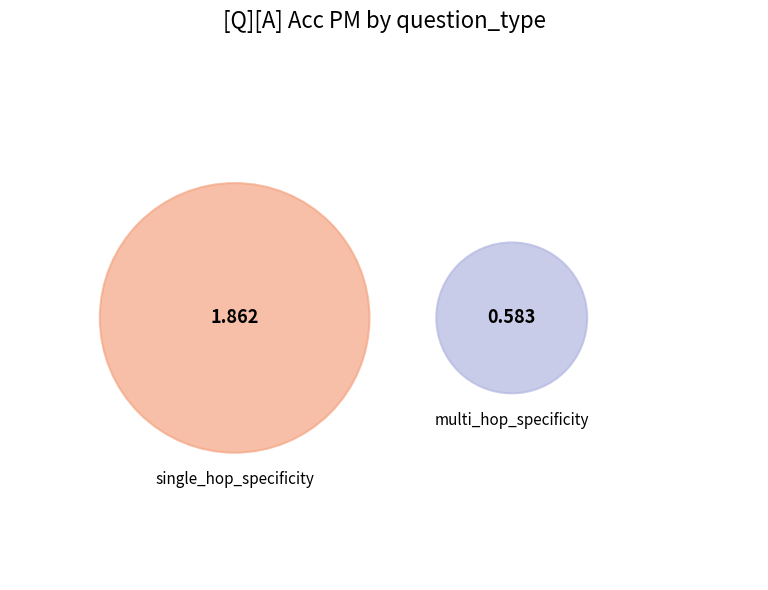

Is single_hop_specificity the majority of the pie?

Yes